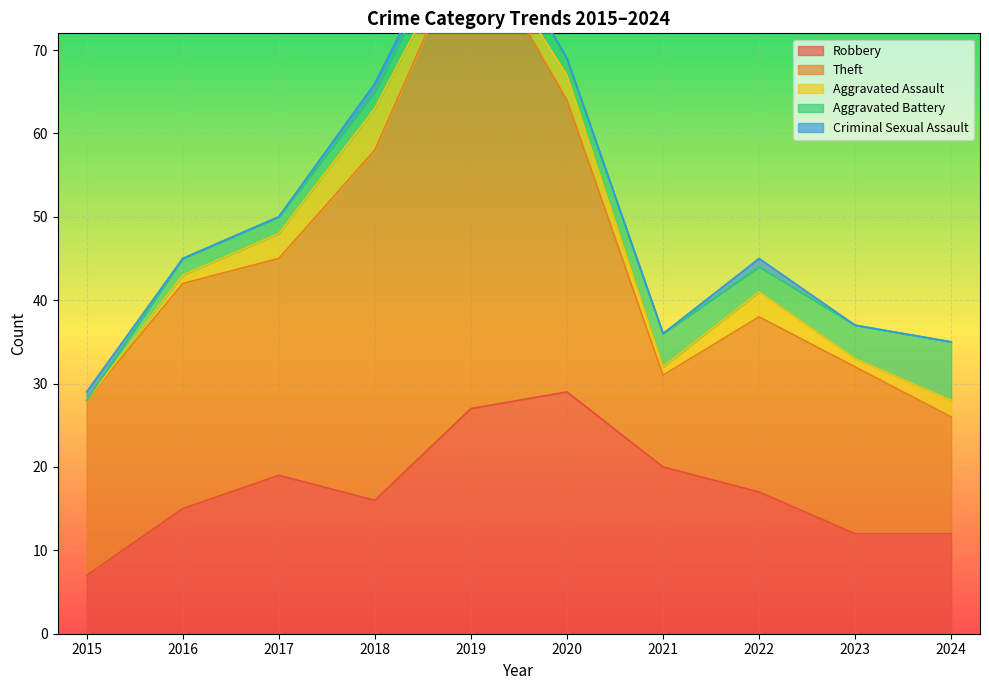

What is the approximate value of Robbery at 2016, to the nearest 10?

20